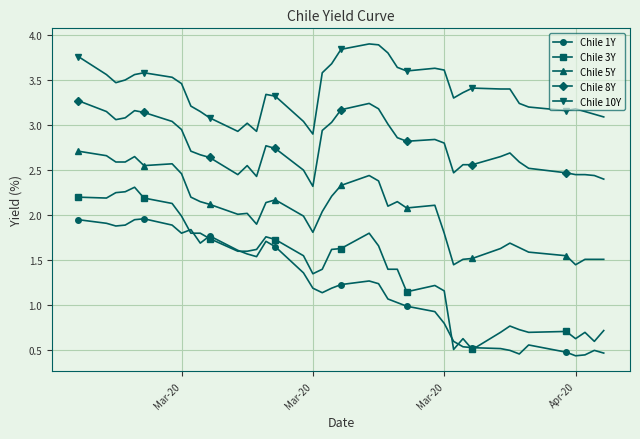

What is the maximum value shown in the chart?

3.9